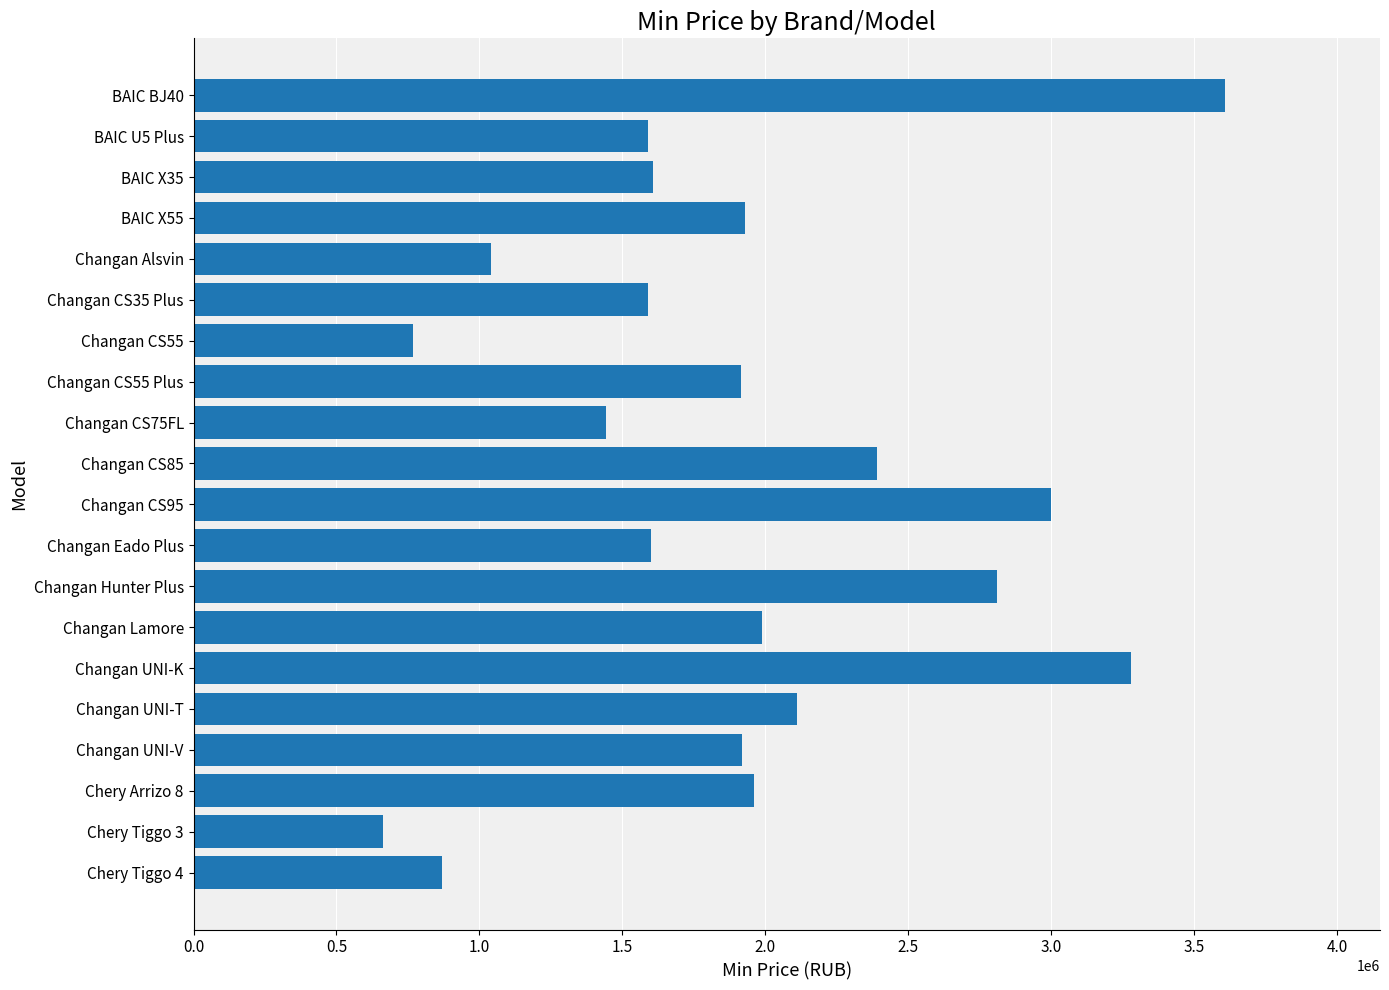

Which category has the highest value across all series?

BAIC BJ40